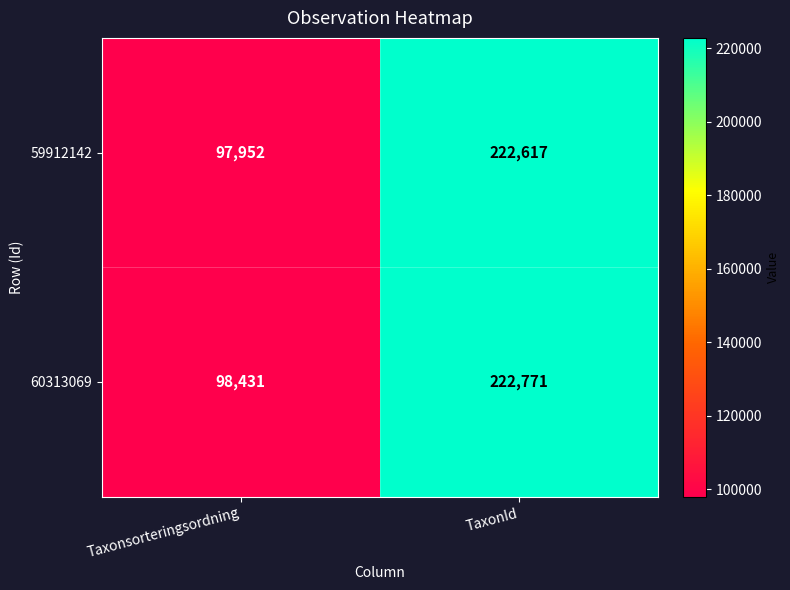

What value does the 60313069 series have at TaxonId, to the nearest 10?

222770